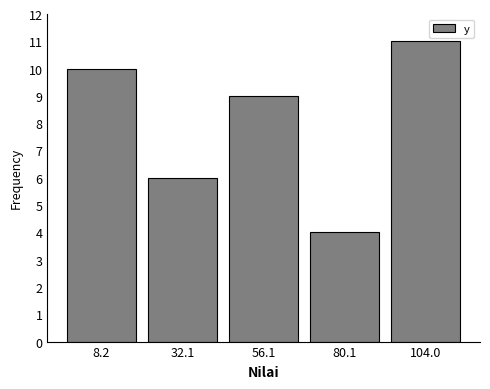

What is the height of the bar covering 70 to 90 on the x-axis? Neither the bar edges nor the heights are printed on the chart, so give them approximately, as read against the axes.

4